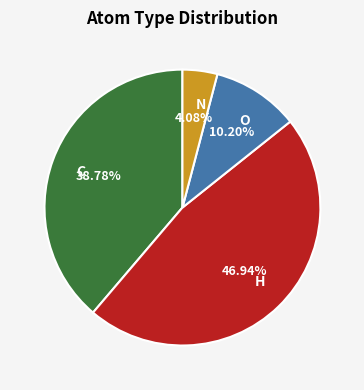

To the nearest percent, what is the combined percentage of C and H?

86%